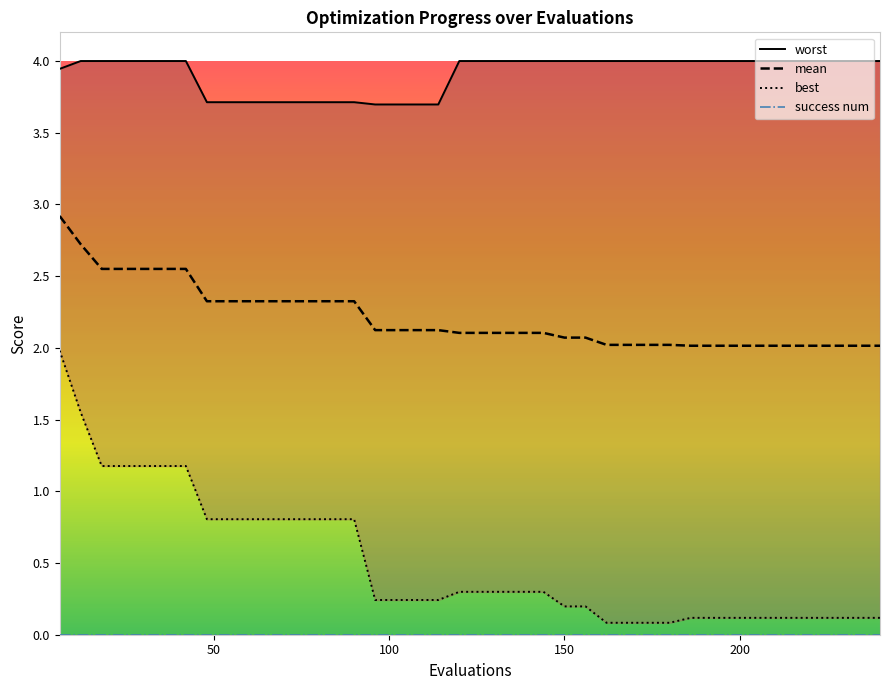

Reading left to right, list all the values displayed in this chart.

worst: 3.9	4.0	4.0	4.0	4.0	4.0	4.0	3.7	3.7	3.7	3.7	3.7	3.7	3.7	3.7	3.7	3.7	3.7	3.7	4.0	4.0	4.0	4.0	4.0	4.0	4.0	4.0	4.0	4.0	4.0	4.0	4.0	4.0	4.0	4.0	4.0	4.0	4.0	4.0	4.0
mean: 2.9	2.7	2.6	2.6	2.6	2.6	2.6	2.3	2.3	2.3	2.3	2.3	2.3	2.3	2.3	2.1	2.1	2.1	2.1	2.1	2.1	2.1	2.1	2.1	2.1	2.1	2.0	2.0	2.0	2.0	2.0	2.0	2.0	2.0	2.0	2.0	2.0	2.0	2.0	2.0
best: 2.0	1.6	1.2	1.2	1.2	1.2	1.2	0.8	0.8	0.8	0.8	0.8	0.8	0.8	0.8	0.2	0.2	0.2	0.2	0.3	0.3	0.3	0.3	0.3	0.2	0.2	0.1	0.1	0.1	0.1	0.1	0.1	0.1	0.1	0.1	0.1	0.1	0.1	0.1	0.1
success num: 0.0	0.0	0.0	0.0	0.0	0.0	0.0	0.0	0.0	0.0	0.0	0.0	0.0	0.0	0.0	0.0	0.0	0.0	0.0	0.0	0.0	0.0	0.0	0.0	0.0	0.0	0.0	0.0	0.0	0.0	0.0	0.0	0.0	0.0	0.0	0.0	0.0	0.0	0.0	0.0